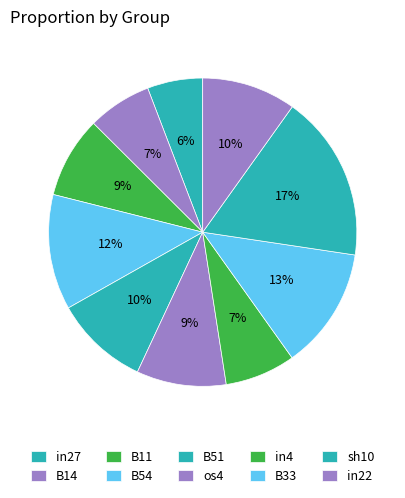

How many segments does this pie chart have?

10